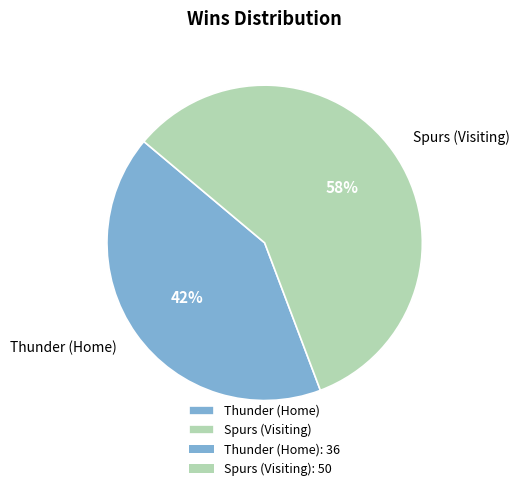

What percentage is the Spurs (Visiting) slice, to the nearest percent?

58%